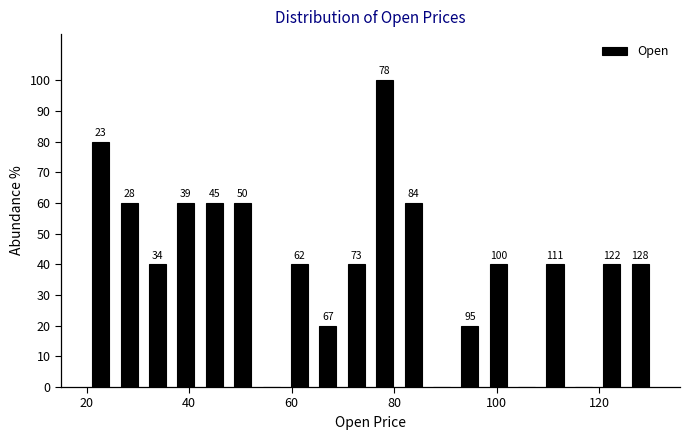

Around what value on the x-axis is the tallest bar? Give the approximate position of its centre, as read against the axis.

78